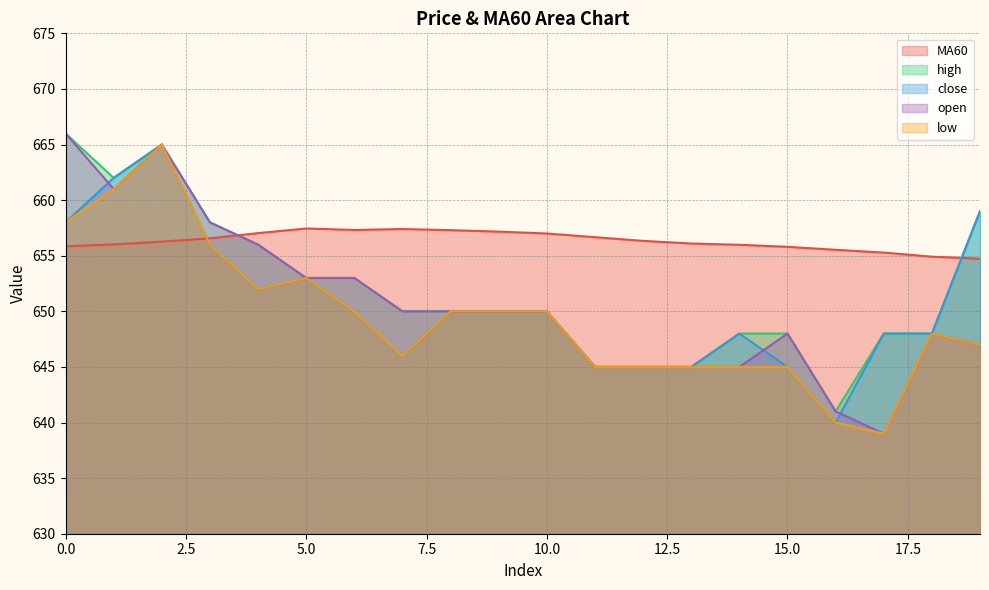

True or false: low has a value of 940.3 at 15.0.

False